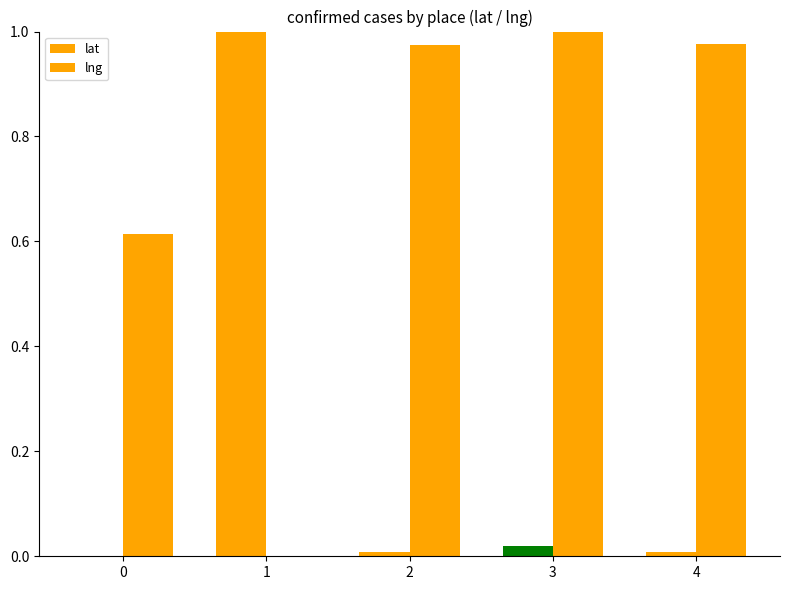

How many categories are shown in the chart?

5